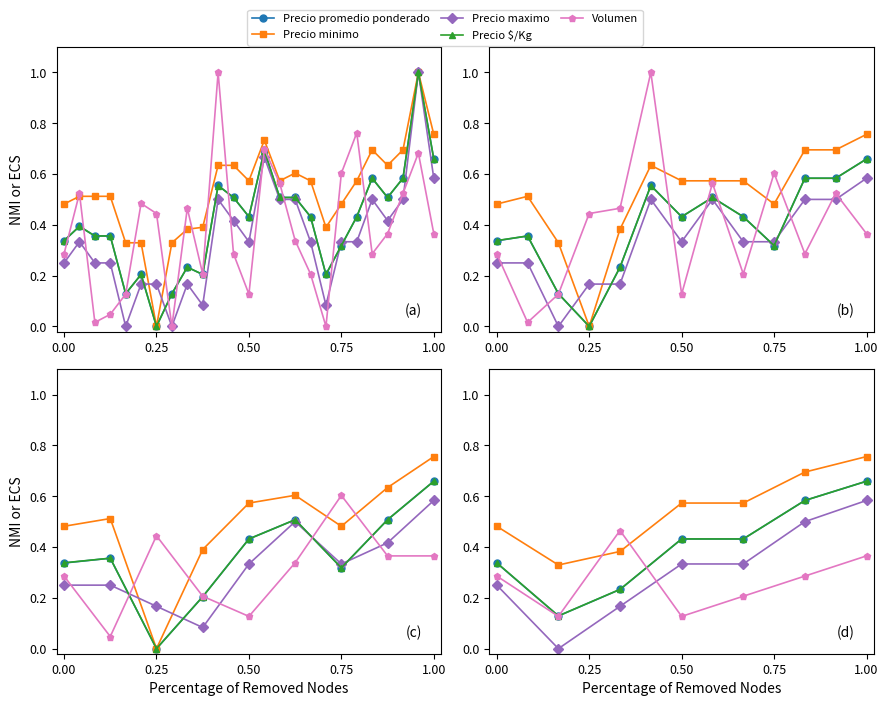

What is the average value of the Precio $/Kg series?

0.4